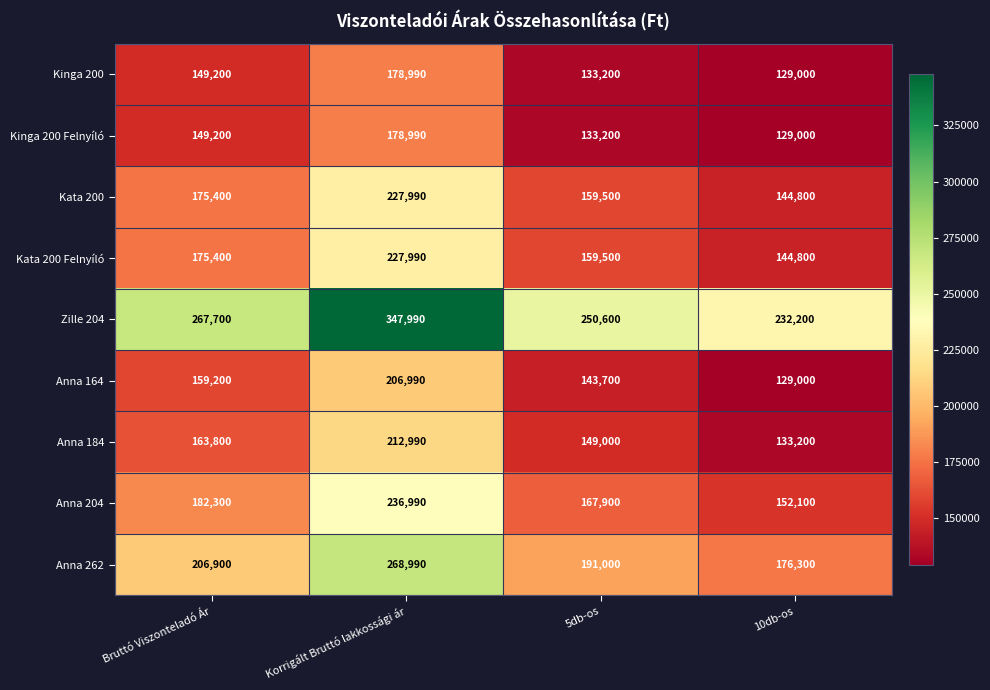

Rank the categories by Anna 184 value from lowest to highest.

10db-os, 5db-os, Bruttó Viszonteladó Ár, Korrigált Bruttó lakkossági ár